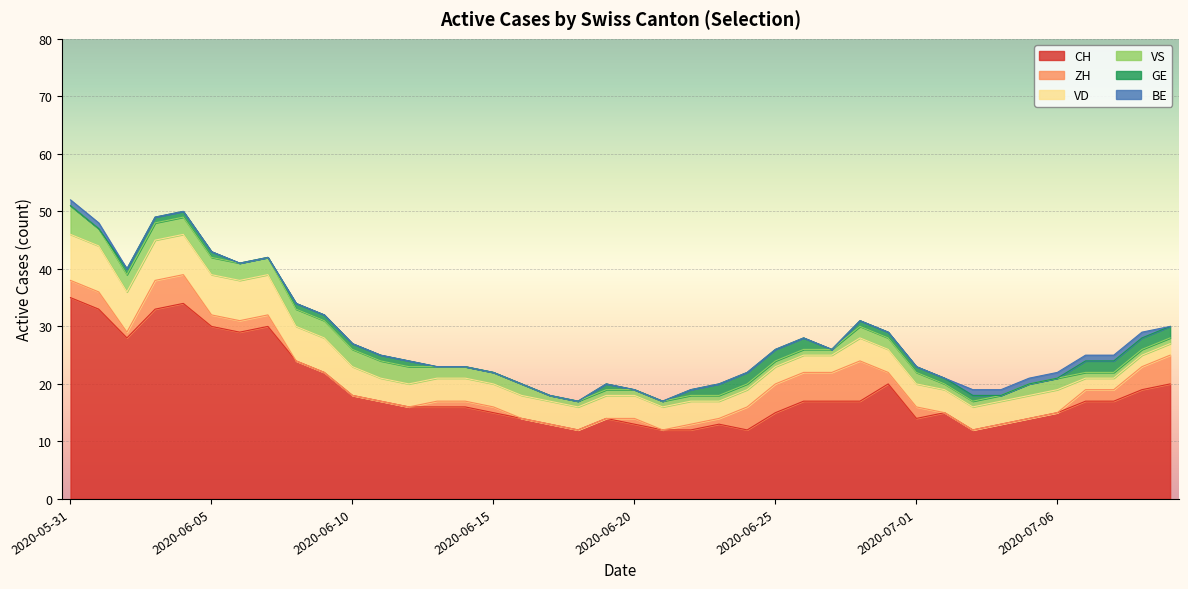

At which category does the chart reach its minimum across all series?

2020-06-08